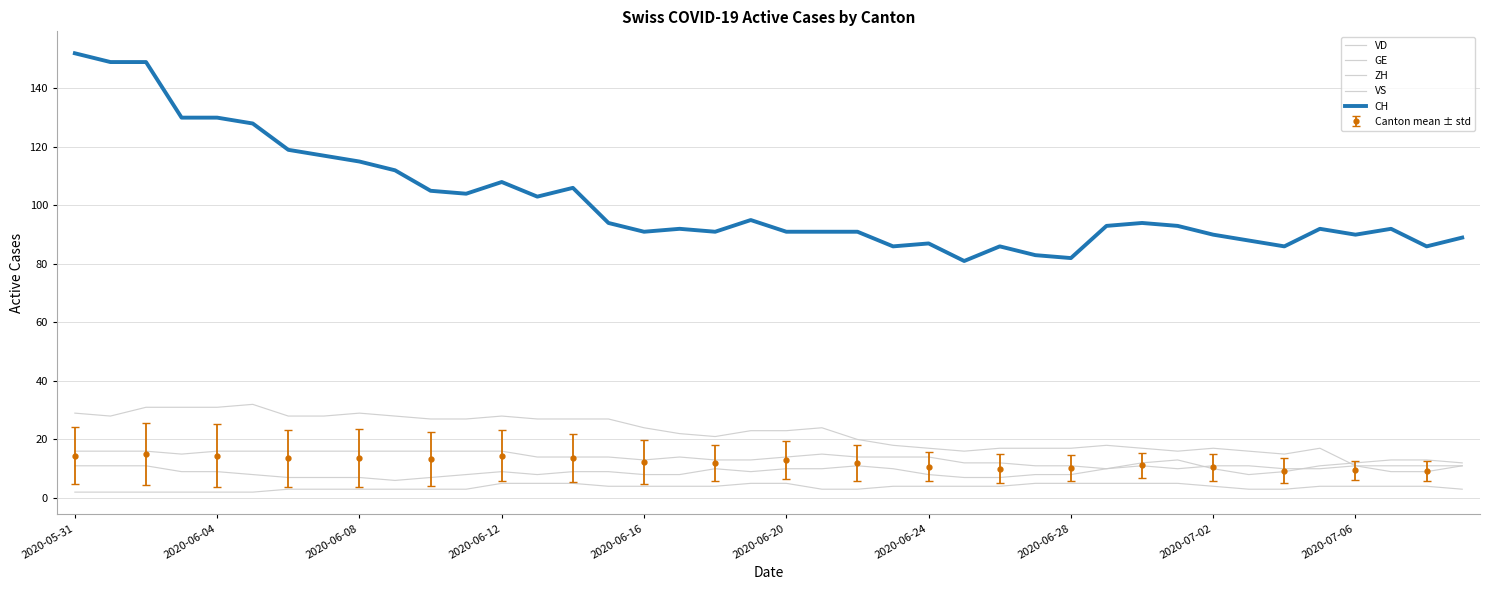

Where is the first local minimum for CH?

11